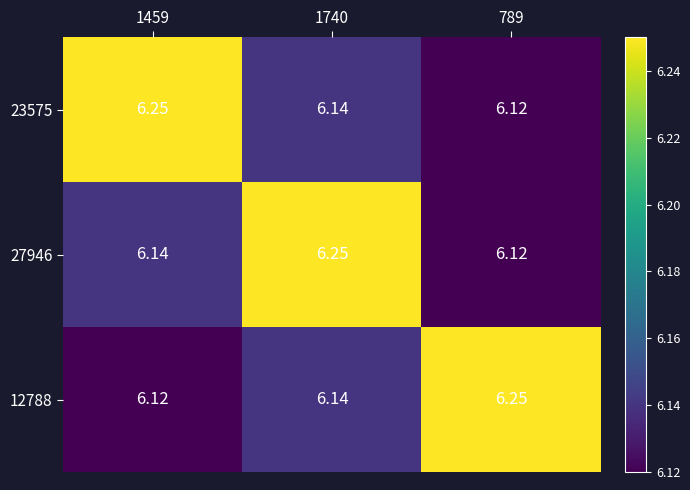

Is the value of 12788 at 1459 greater than the value of 23575 at 1740?

No